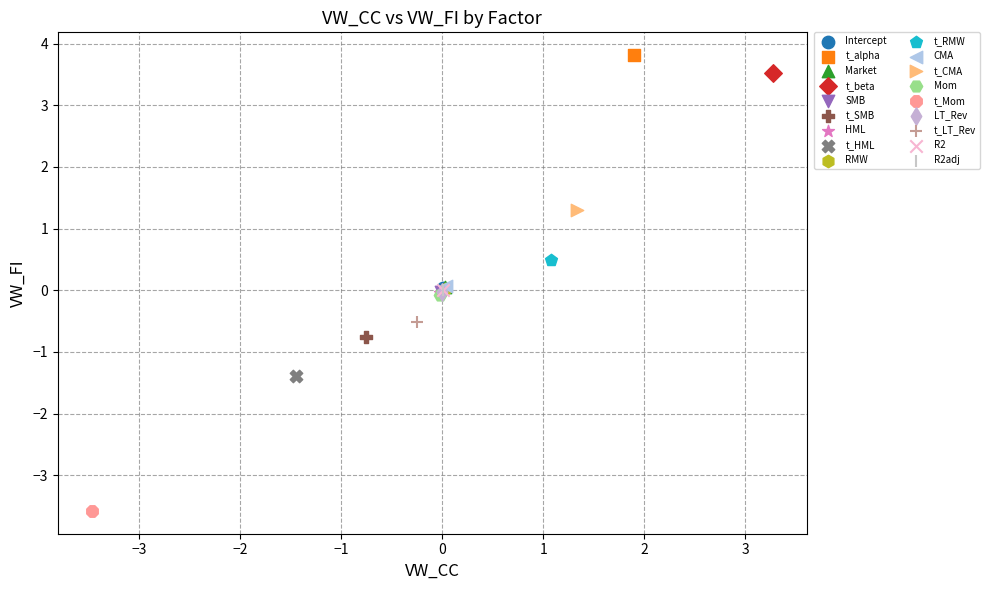

What are all the series names shown in the legend?

Intercept, t_alpha, Market, t_beta, SMB, t_SMB, HML, t_HML, RMW, t_RMW, CMA, t_CMA, Mom, t_Mom, LT_Rev, t_LT_Rev, R2, R2adj